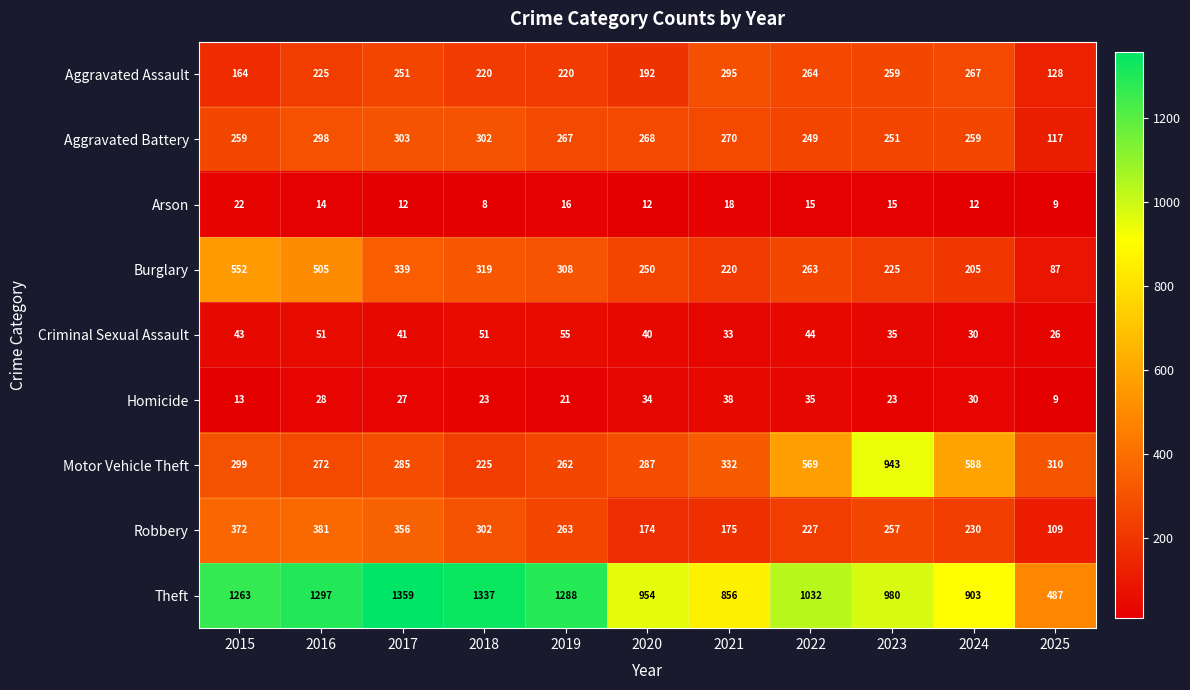

At which category does the chart reach its peak across all series?

2017